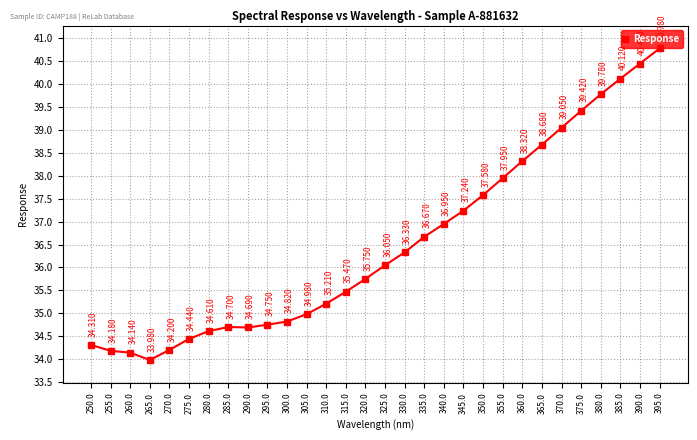

What is the minimum value shown in the chart?

34.0